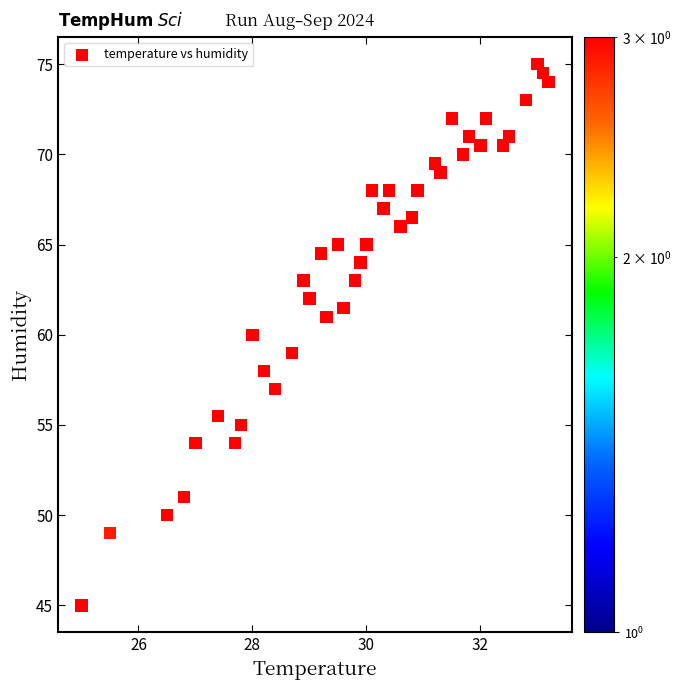

What is the range of Y values (max minus min)?

30.0